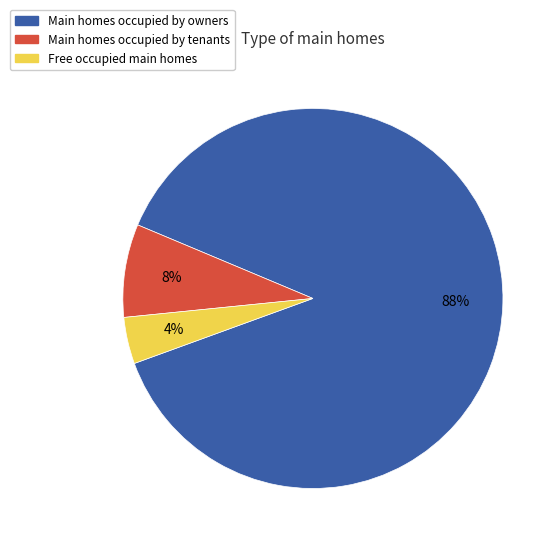

To the nearest percent, what is the difference between the largest and smallest slice percentages?

84%